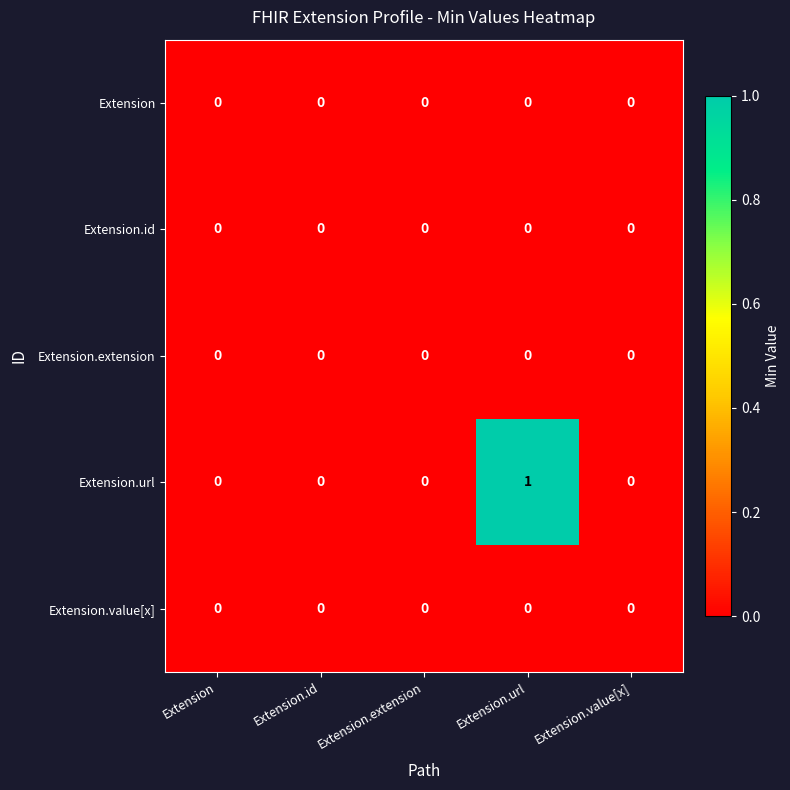

Reading left to right, what are all the values shown in this chart?

Extension: Extension=0	Extension.id=0	Extension.extension=0	Extension.url=0	Extension.value[x]=0
Extension.id: Extension=0	Extension.id=0	Extension.extension=0	Extension.url=0	Extension.value[x]=0
Extension.extension: Extension=0	Extension.id=0	Extension.extension=0	Extension.url=0	Extension.value[x]=0
Extension.url: Extension=0	Extension.id=0	Extension.extension=0	Extension.url=1	Extension.value[x]=0
Extension.value[x]: Extension=0	Extension.id=0	Extension.extension=0	Extension.url=0	Extension.value[x]=0